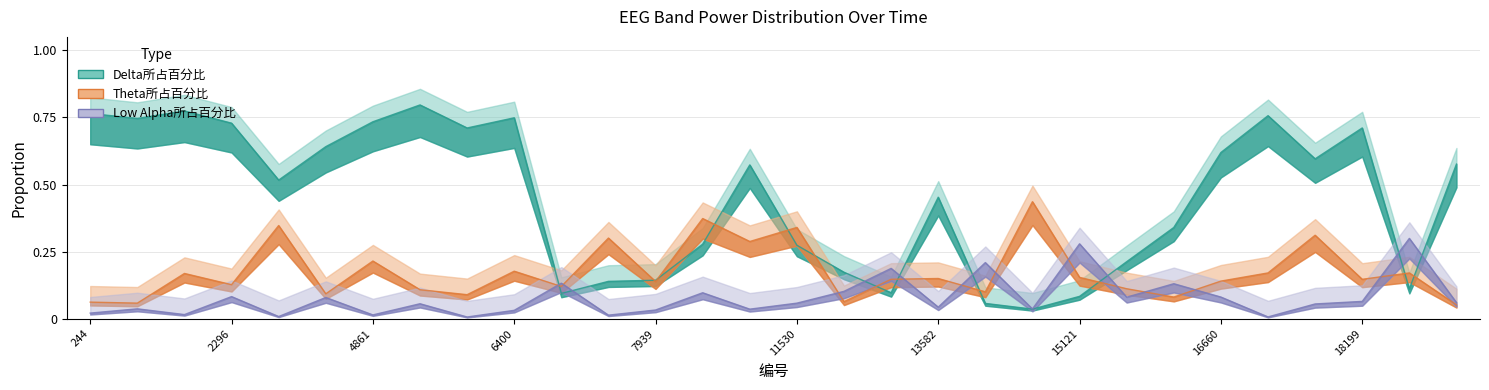

Which series changed the most between 8452 and 18199?

Delta所占百分比